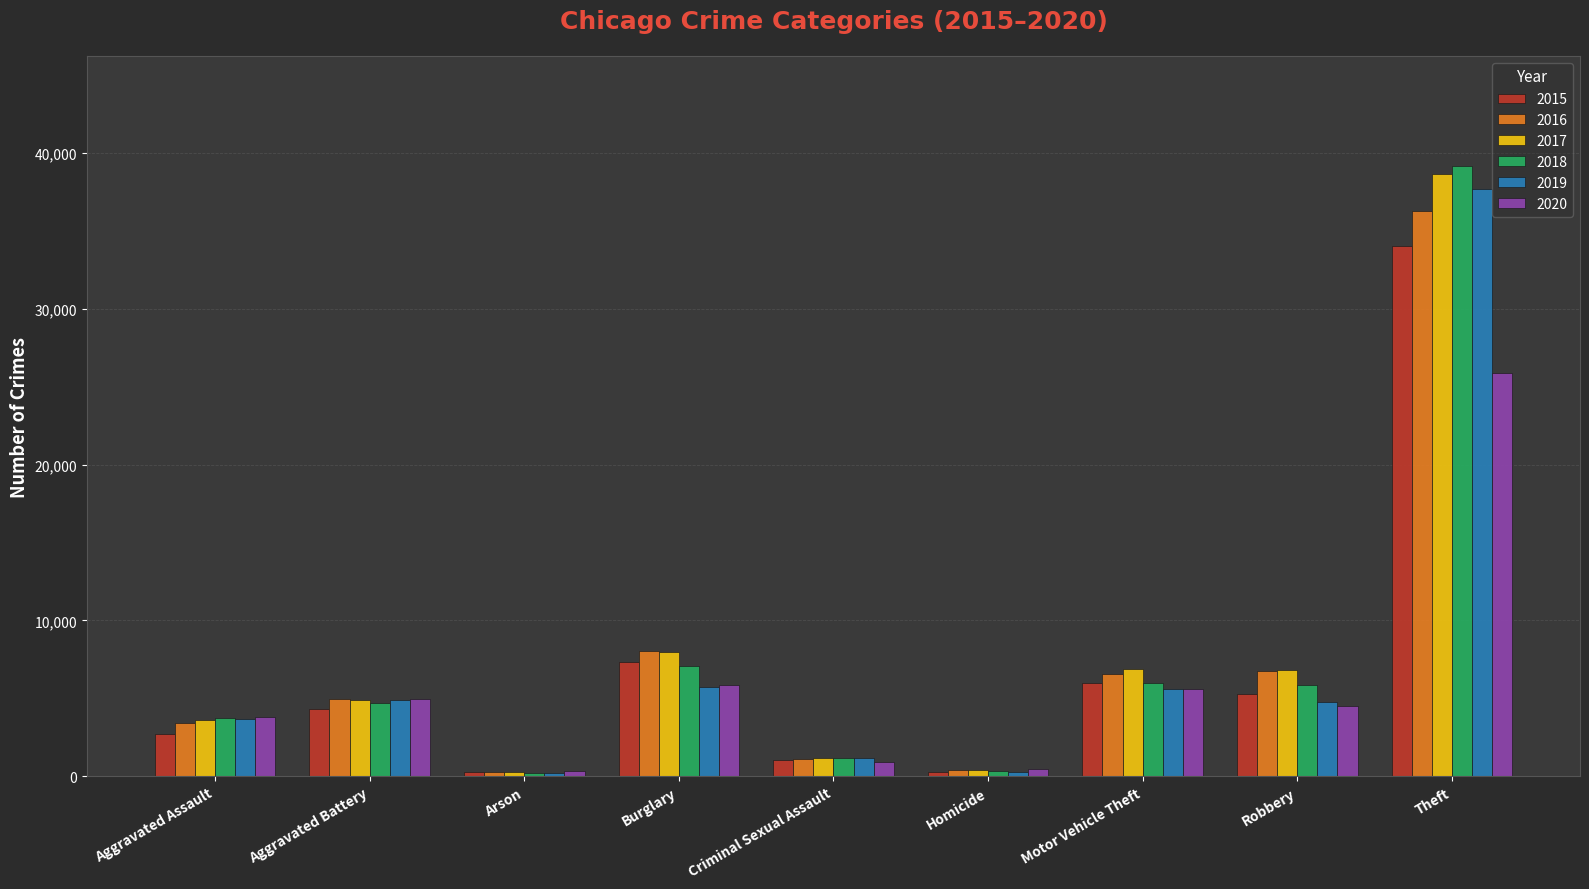

Is the value of 2018 at Homicide greater than the value of 2020 at Burglary?

No